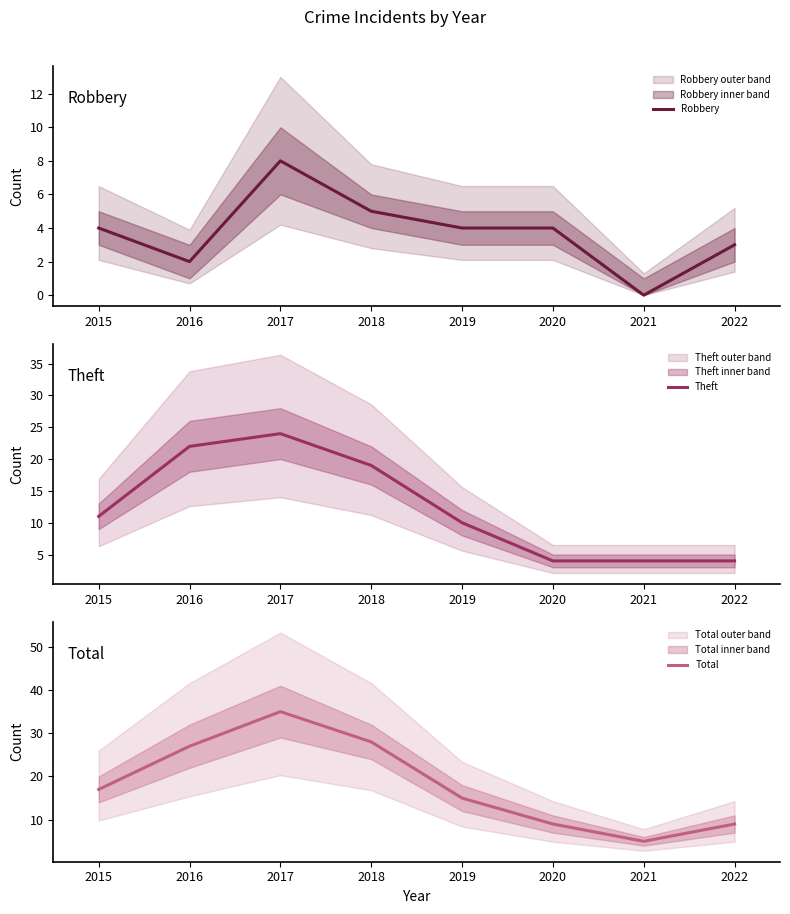

True or false: Robbery has a value of 8 at 2017.

True